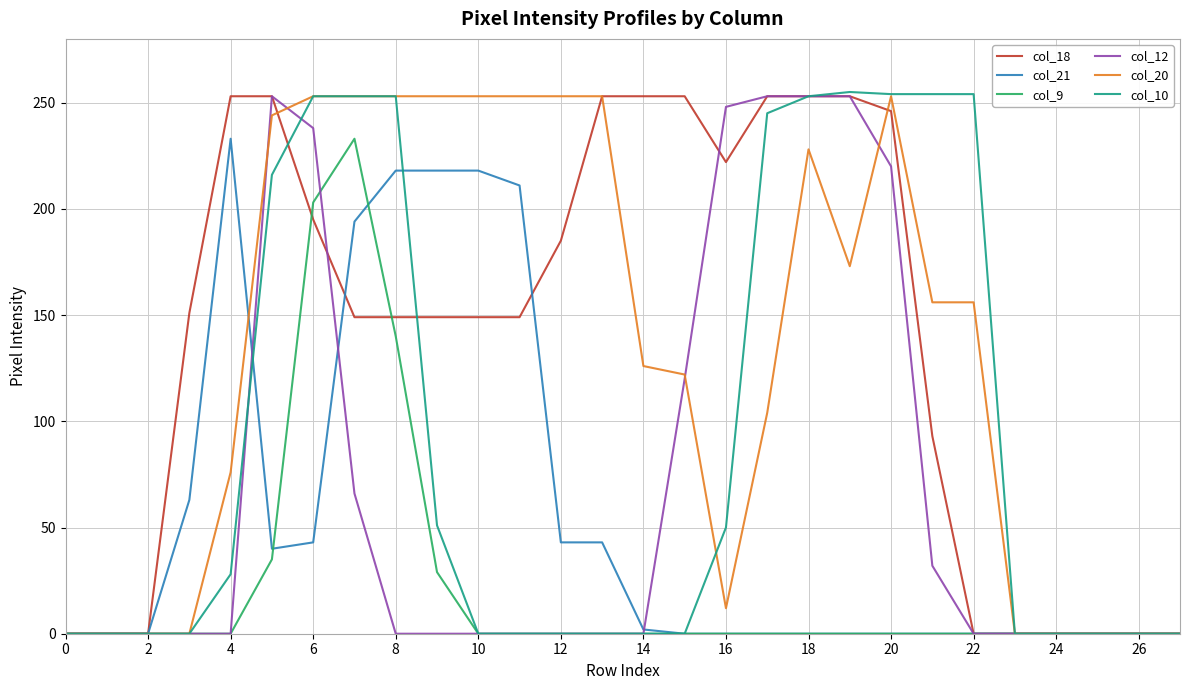

The value of col_18 at 8 is 149. True or false?

True